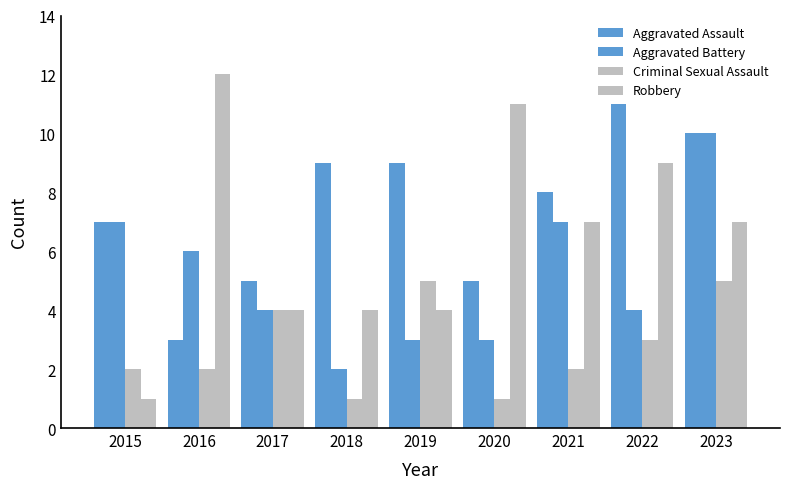

Count the number of categories in the chart.

9